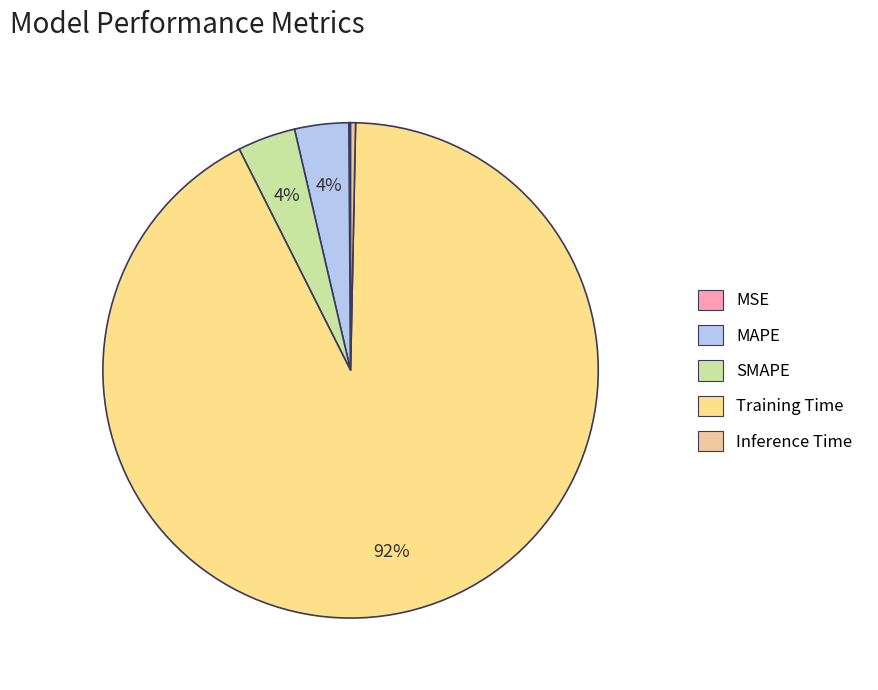

The MAPE slice represents 1% of the pie. True or false?

False